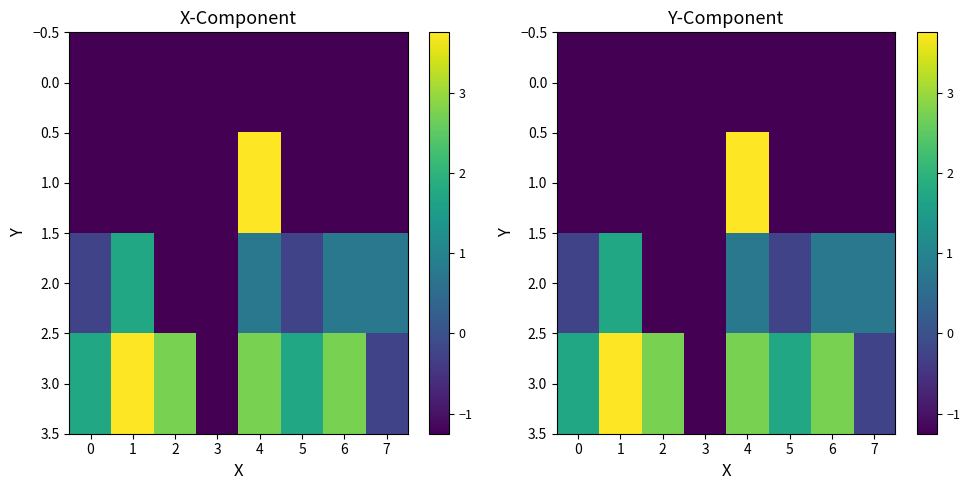

Rank the series by their average value, from lowest to highest.

0.0, 1.0, 2.0, 3.0